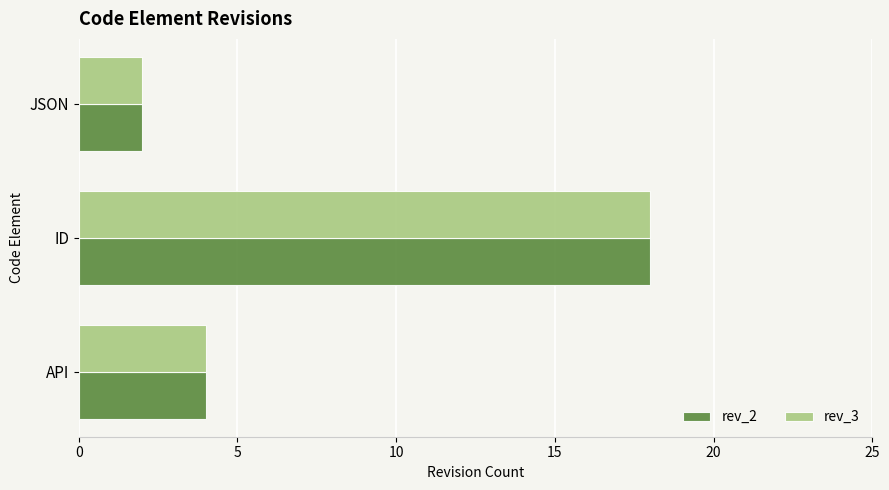

Count the number of data series in this chart.

2